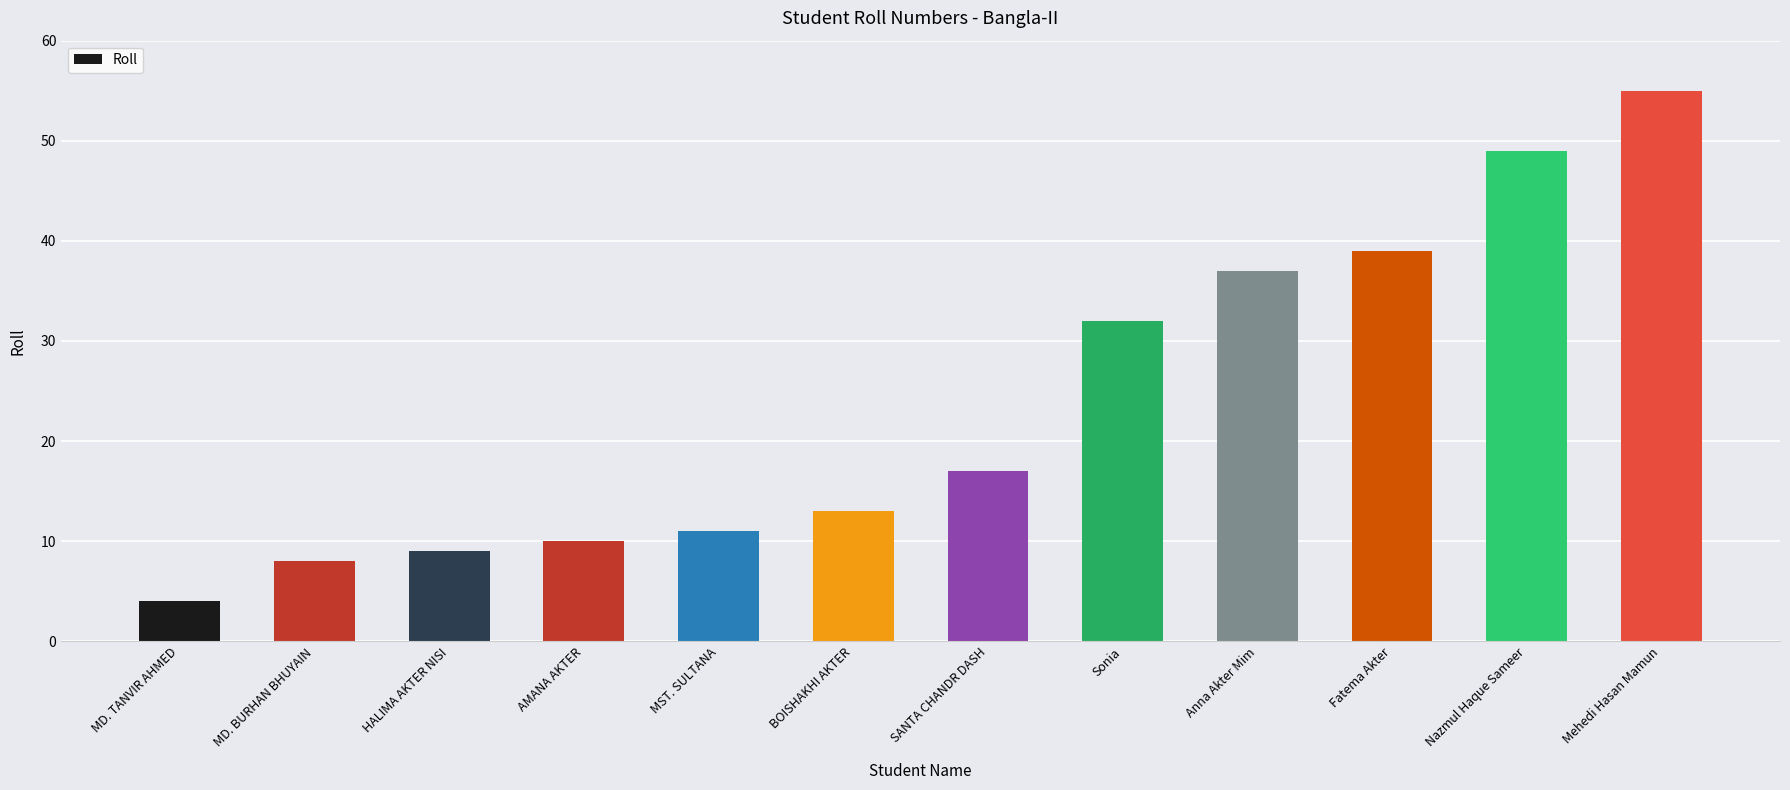

How many values are below 17?

6